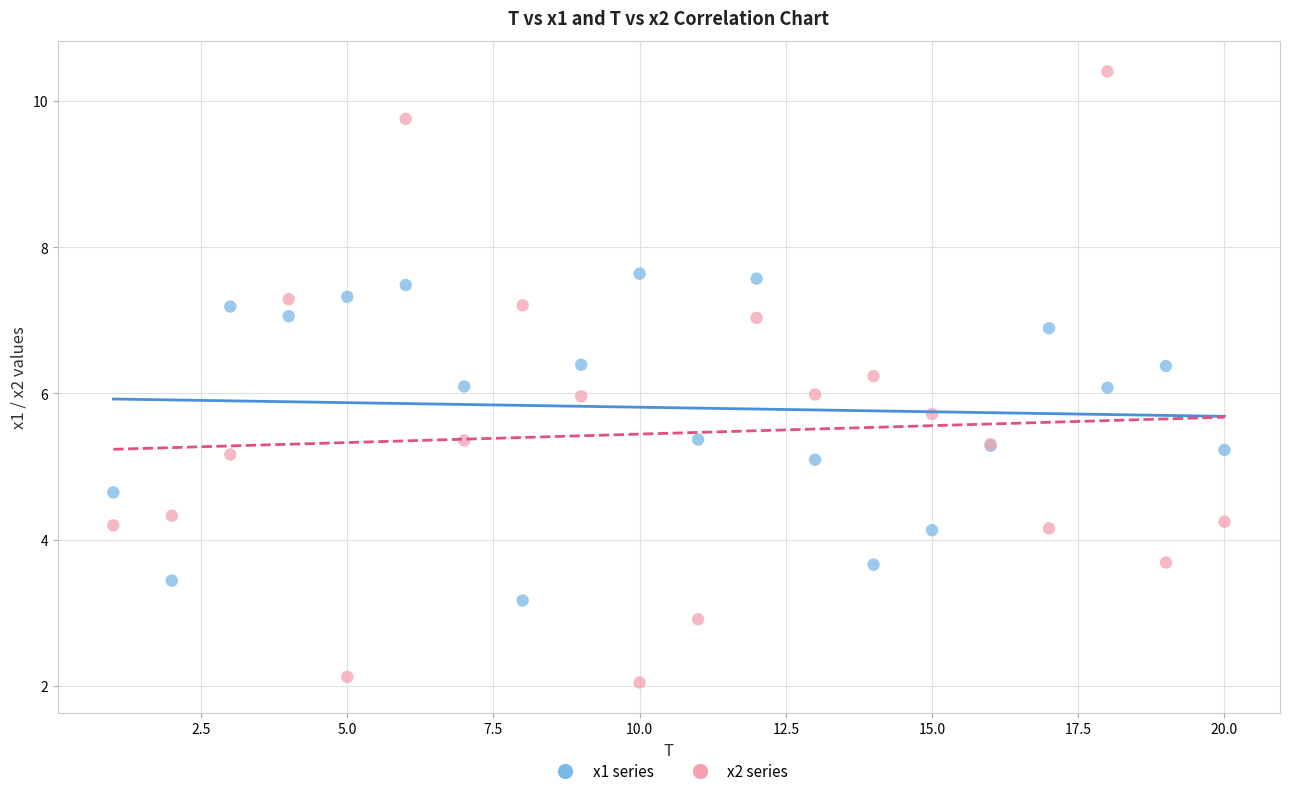

Which series has the widest spread of Y values?

x2 series